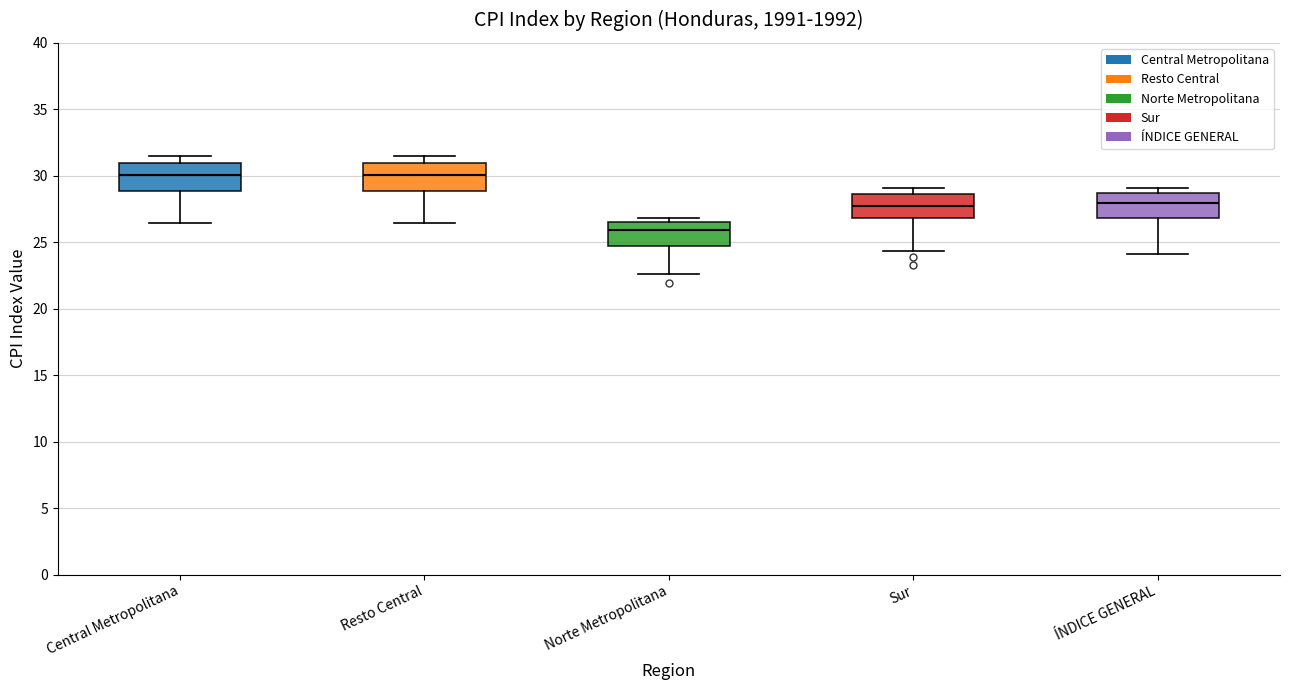

Which box has the lowest median line?

Norte Metropolitana